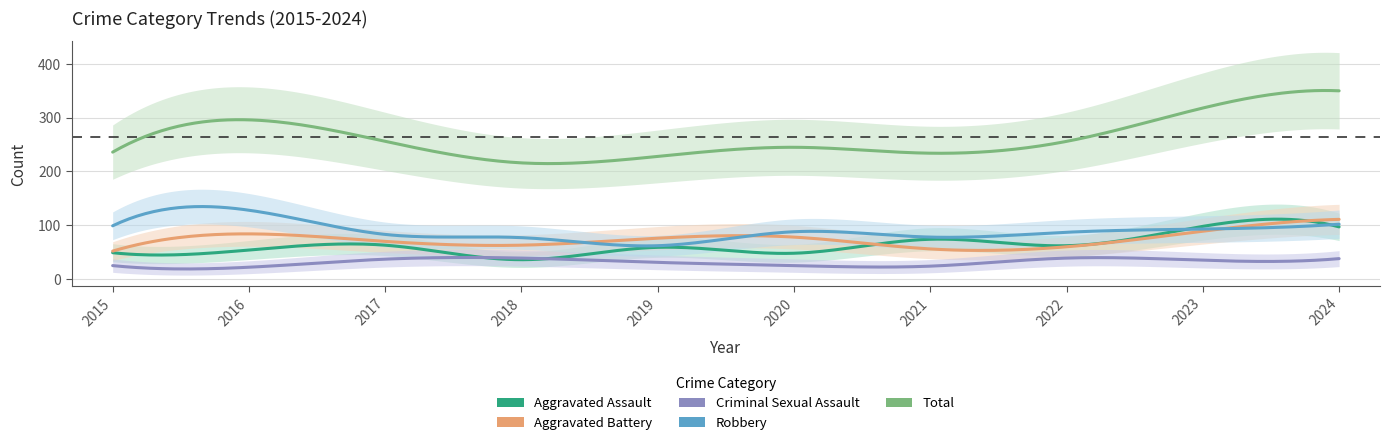

At which category does Aggravated Assault reach its first local valley?

2018